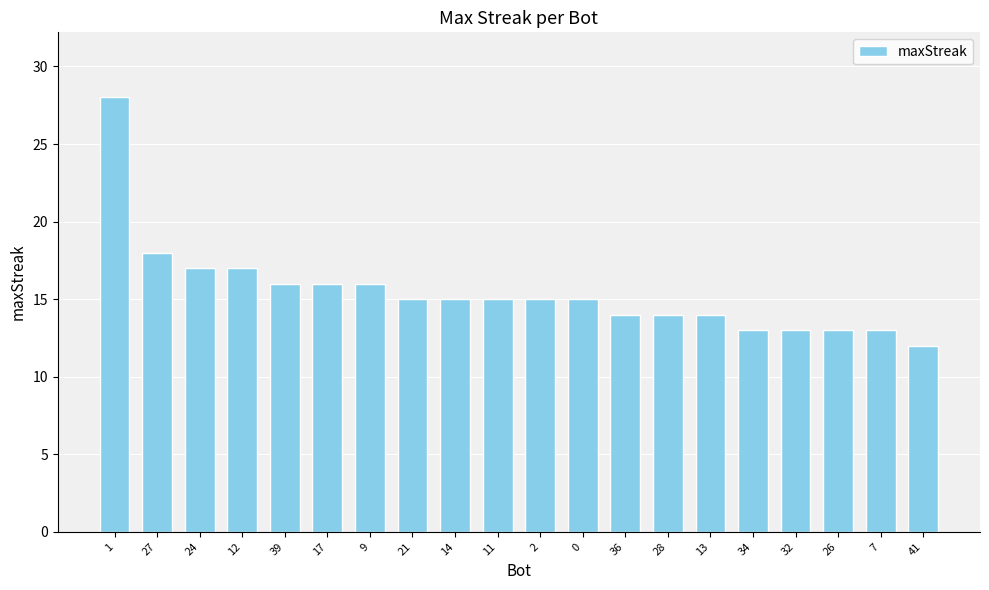

Does the chart contain any negative values?

No